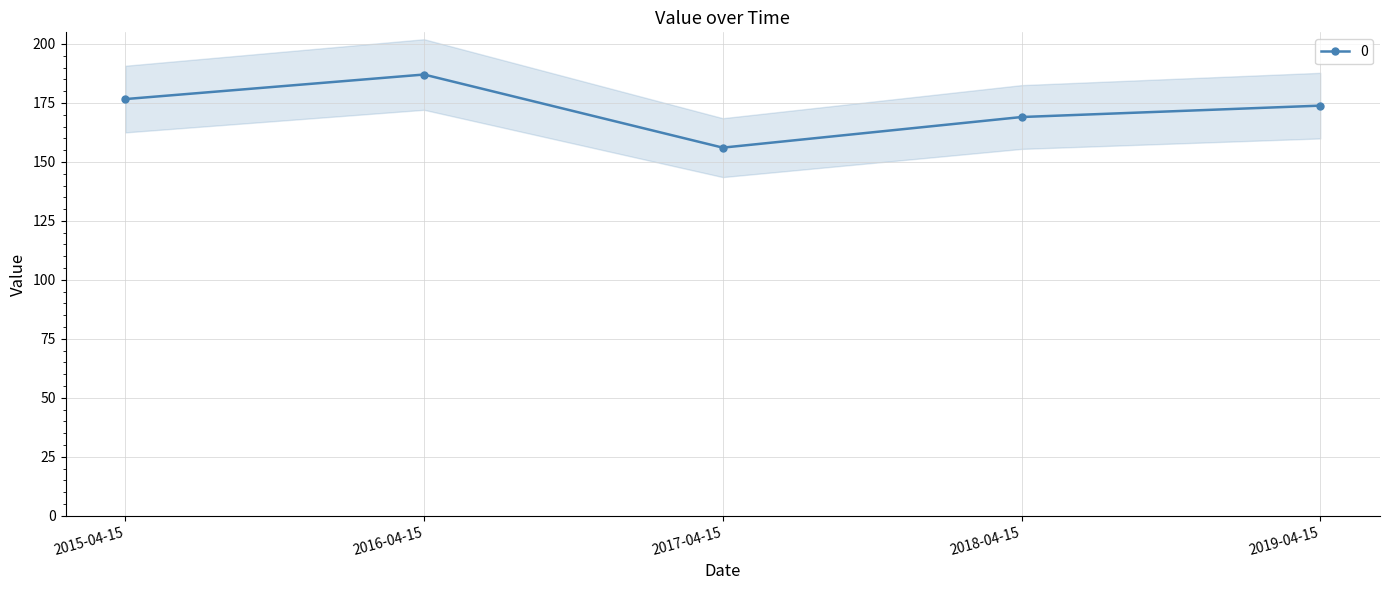

What is the sum of the values at 2017-04-15 and 2018-04-15?

325.1